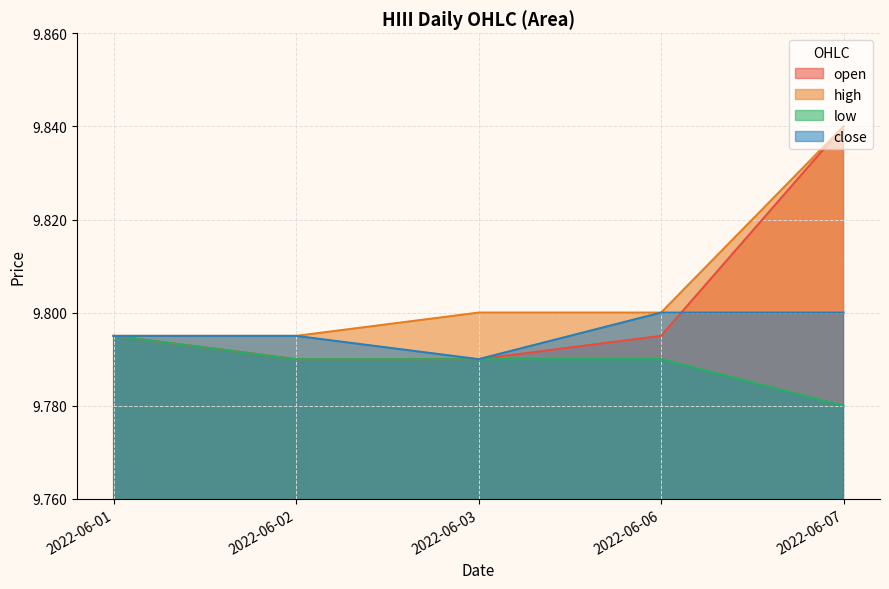

At which label is low closest to 9?

2022-06-07